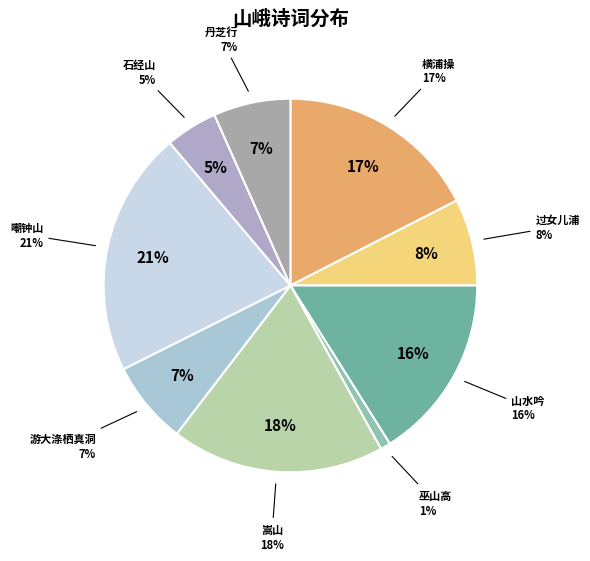

Does 巫山高·巫山峨峨高插天 represent more than half of the total?

No